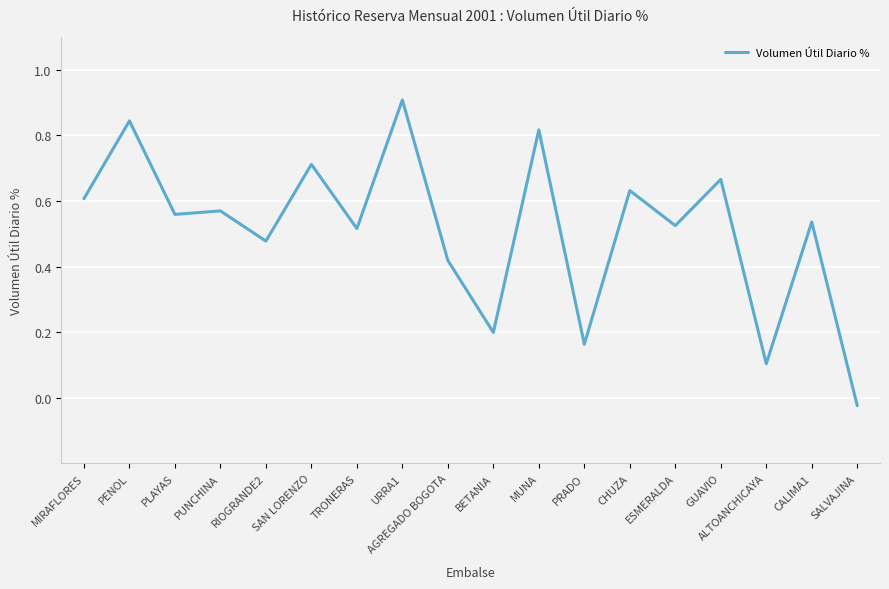

What is the difference between the maximum and minimum values?

0.9